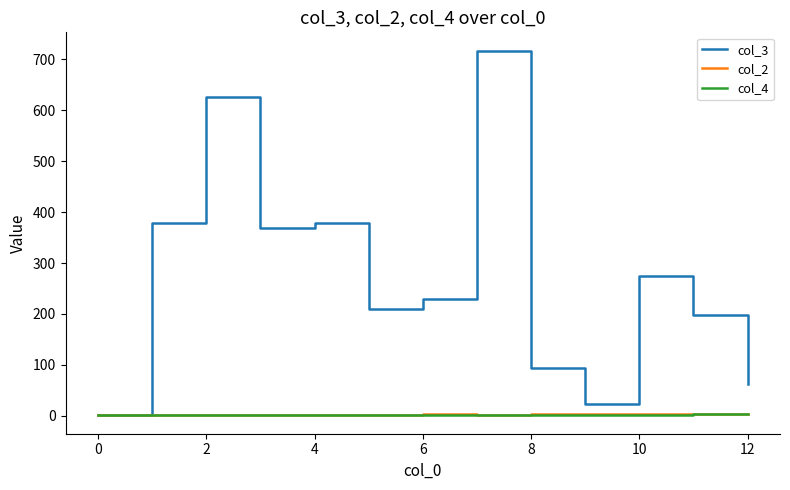

How many lines are shown in the chart?

3